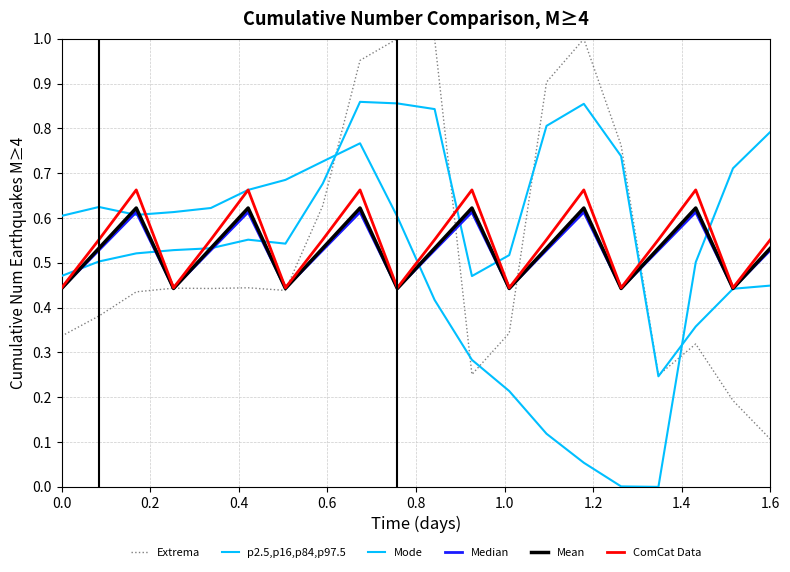

How many lines are shown in the chart?

6